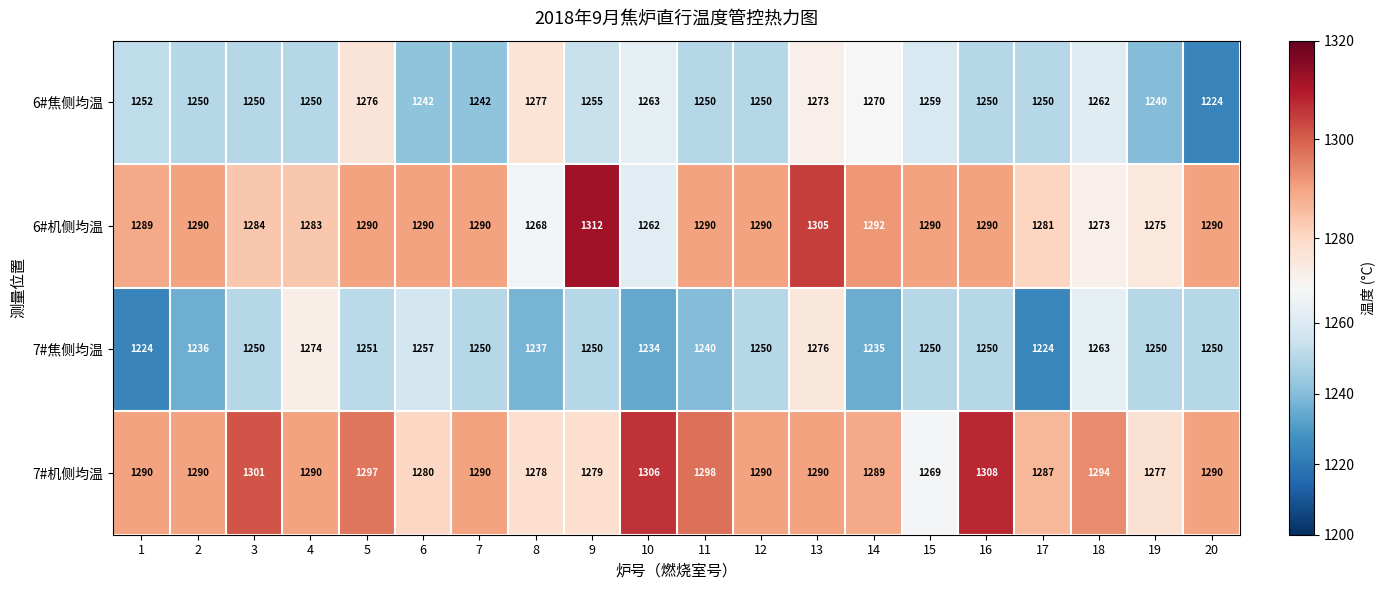

The value of 6#机侧均温 at 18 is 602. True or false?

False